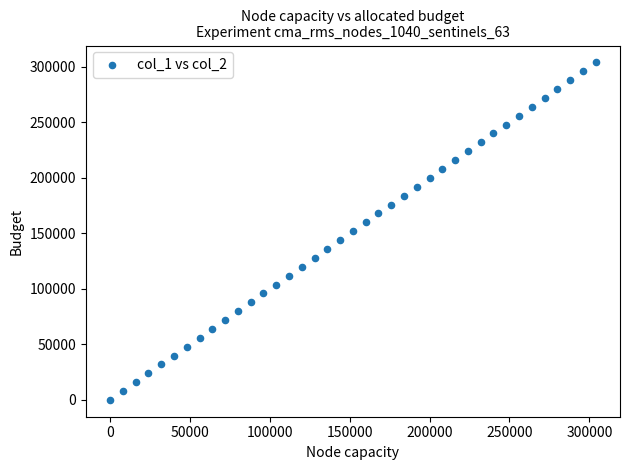

What is the range of X values (max minus min)?

304000.0